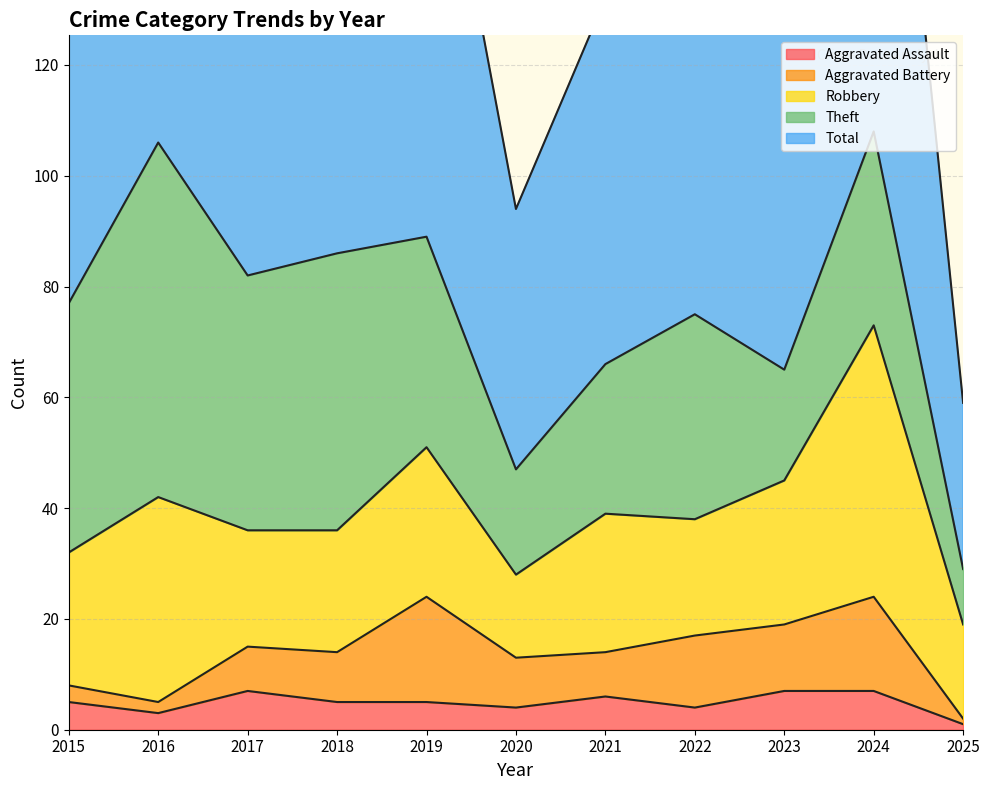

Reading right to left, what are all the values shown in this chart?

Aggravated Assault: 2025=1	2024=7	2023=7	2022=4	2021=6	2020=4	2019=5	2018=5	2017=7	2016=3	2015=5
Aggravated Battery: 2025=1	2024=17	2023=12	2022=13	2021=8	2020=9	2019=19	2018=9	2017=8	2016=2	2015=3
Robbery: 2025=17	2024=49	2023=26	2022=21	2021=25	2020=15	2019=27	2018=22	2017=21	2016=37	2015=24
Theft: 2025=10	2024=35	2023=20	2022=37	2021=27	2020=19	2019=38	2018=50	2017=46	2016=64	2015=45
Total: 2025=30	2024=109	2023=67	2022=77	2021=66	2020=47	2019=91	2018=88	2017=82	2016=106	2015=77